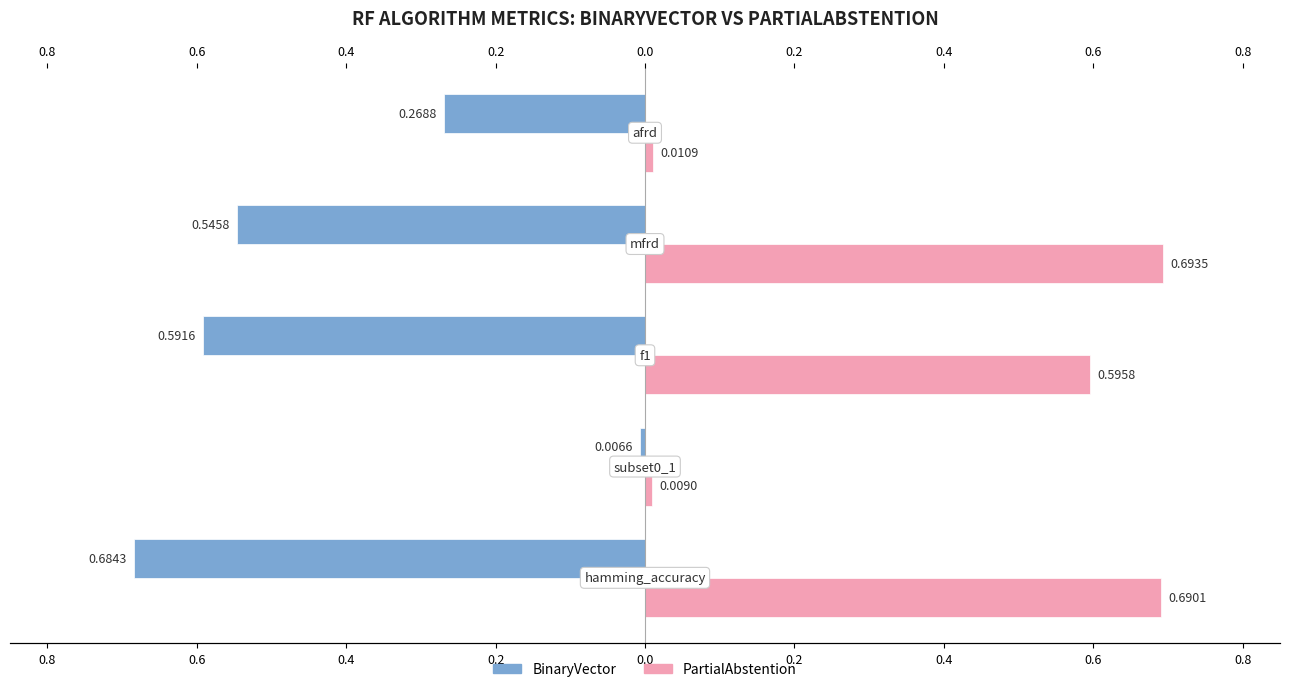

What is the average value of the PartialAbstention series?

0.4